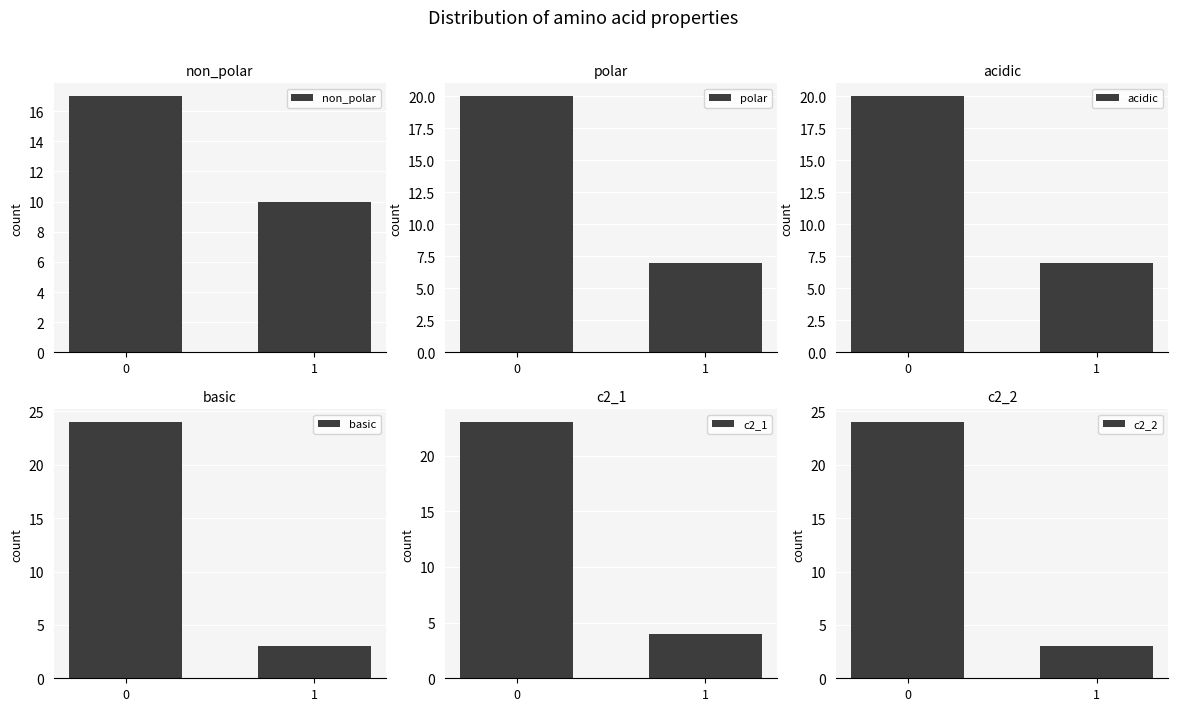

List the series in order of their peak value, lowest first.

non_polar, polar, acidic, c2_1, basic, c2_2